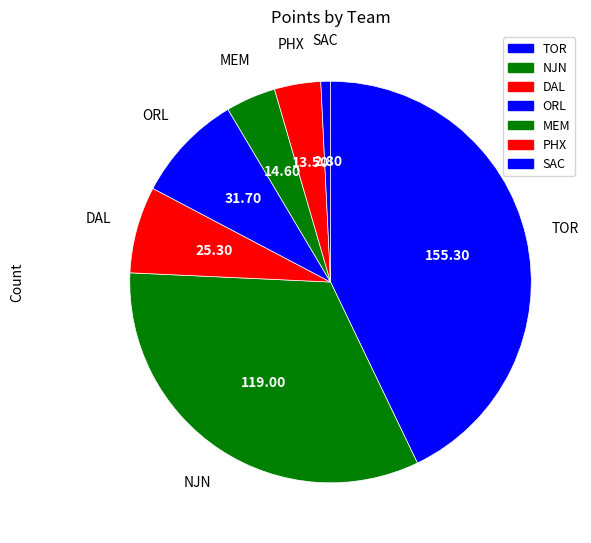

Count the number of slices in the pie.

7